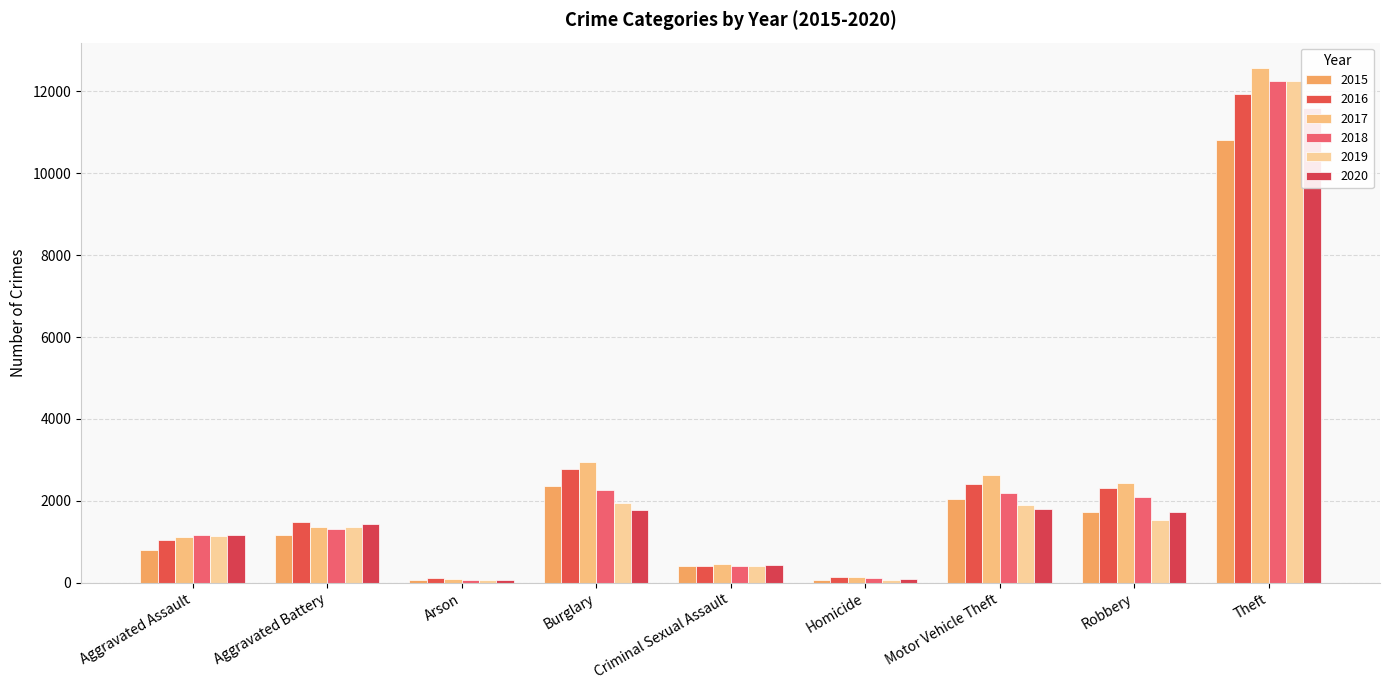

At Burglary, list the series in order from smallest to largest.

2020, 2019, 2018, 2015, 2016, 2017